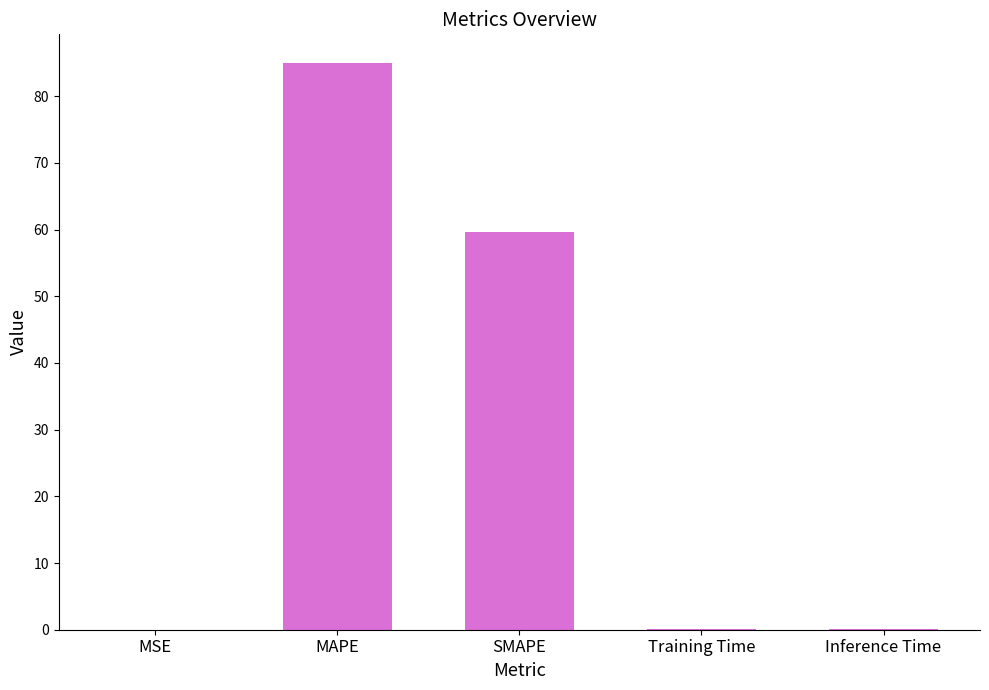

What is the sum of the values at MSE and MAPE?

85.1